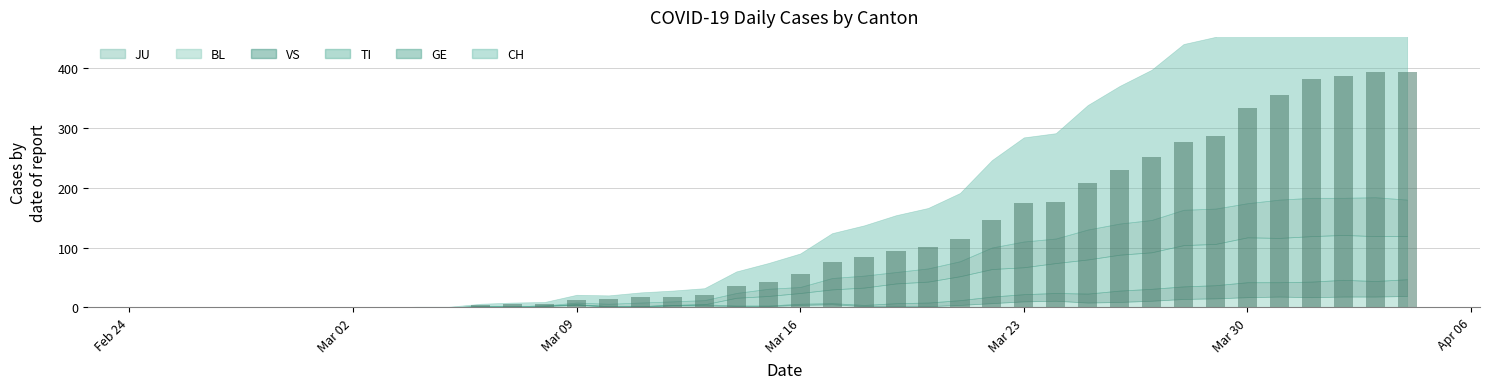

What is the sum of all values?

4695